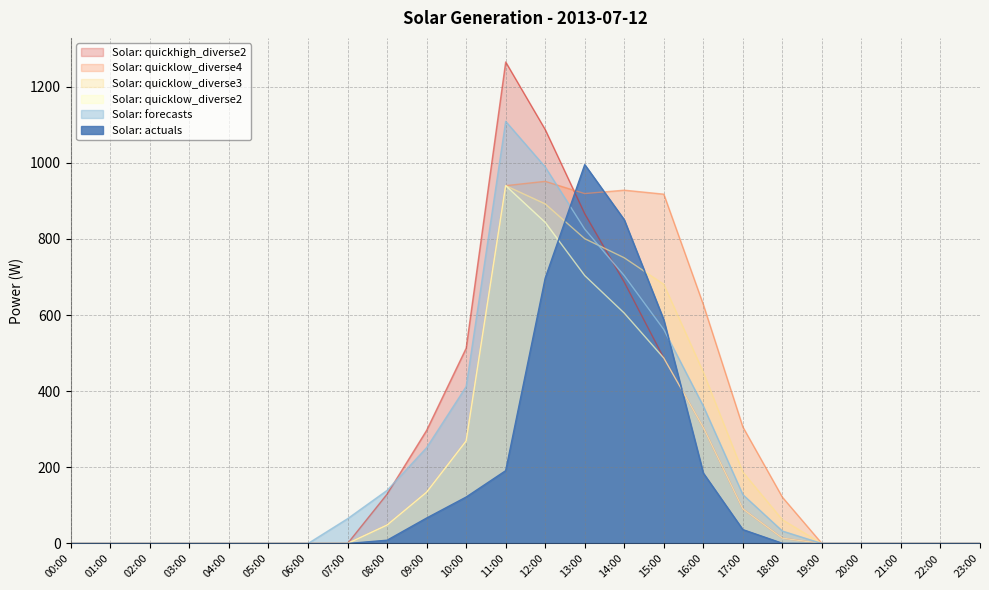

What is the difference between the maximum and second lowest values in the Solar: quicklow_diverse2 series?

940.1